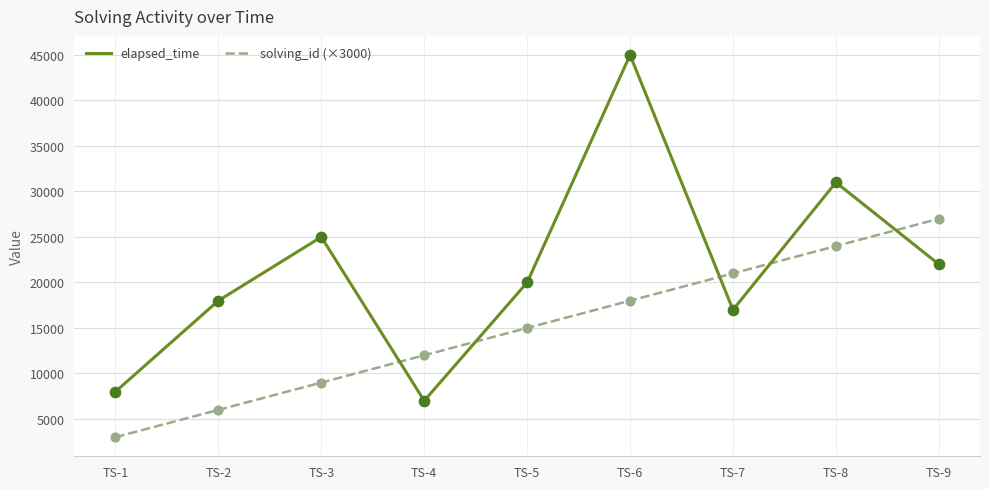

Which series changed the most between TS-1 and TS-3?

elapsed_time